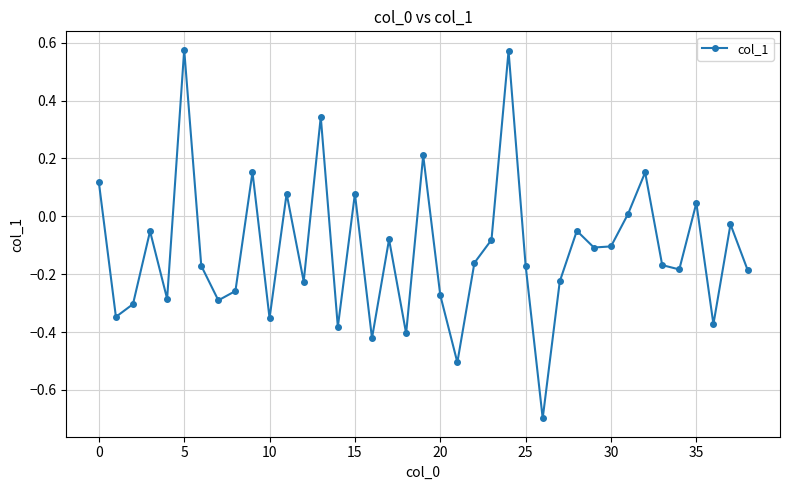

What is the difference between the maximum and minimum values?

1.3